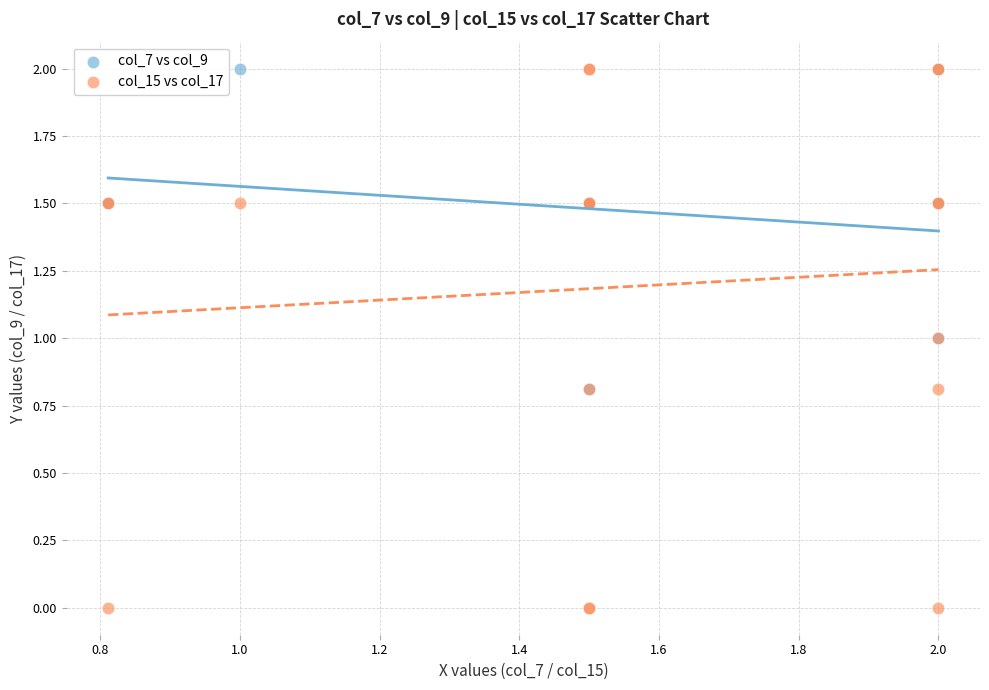

Which series has the largest Y range (max minus min)?

col_15 vs col_17